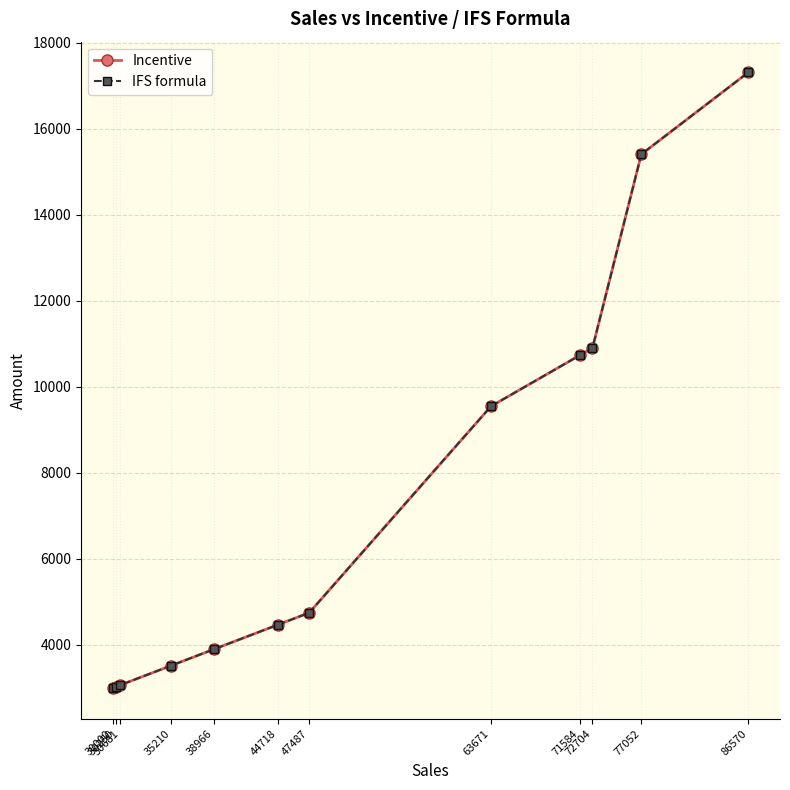

Is this an area chart (filled region under the line)?

No